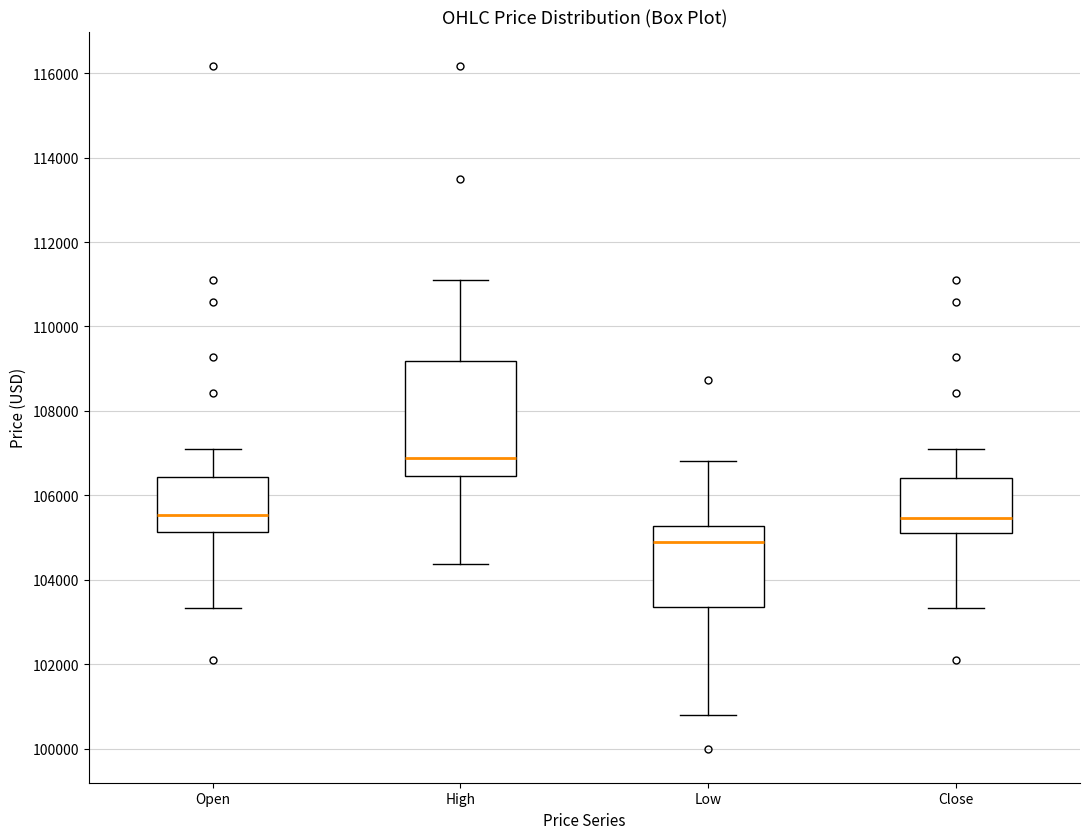

Reading left to right, transcribe this box plot: for each box, give where its median line is, the range the box spans, and where its two whiskers end, as read against the y-axis. The values are not printed on the chart, so give them approximately, as read against the axis.

Open: median 105600, box 105200 to 106400, whiskers 103400 to 107200
High: median 106800, box 106400 to 109200, whiskers 104400 to 111000
Low: median 105000, box 103400 to 105200, whiskers 100800 to 106800
Close: median 105400, box 105200 to 106400, whiskers 103400 to 107200